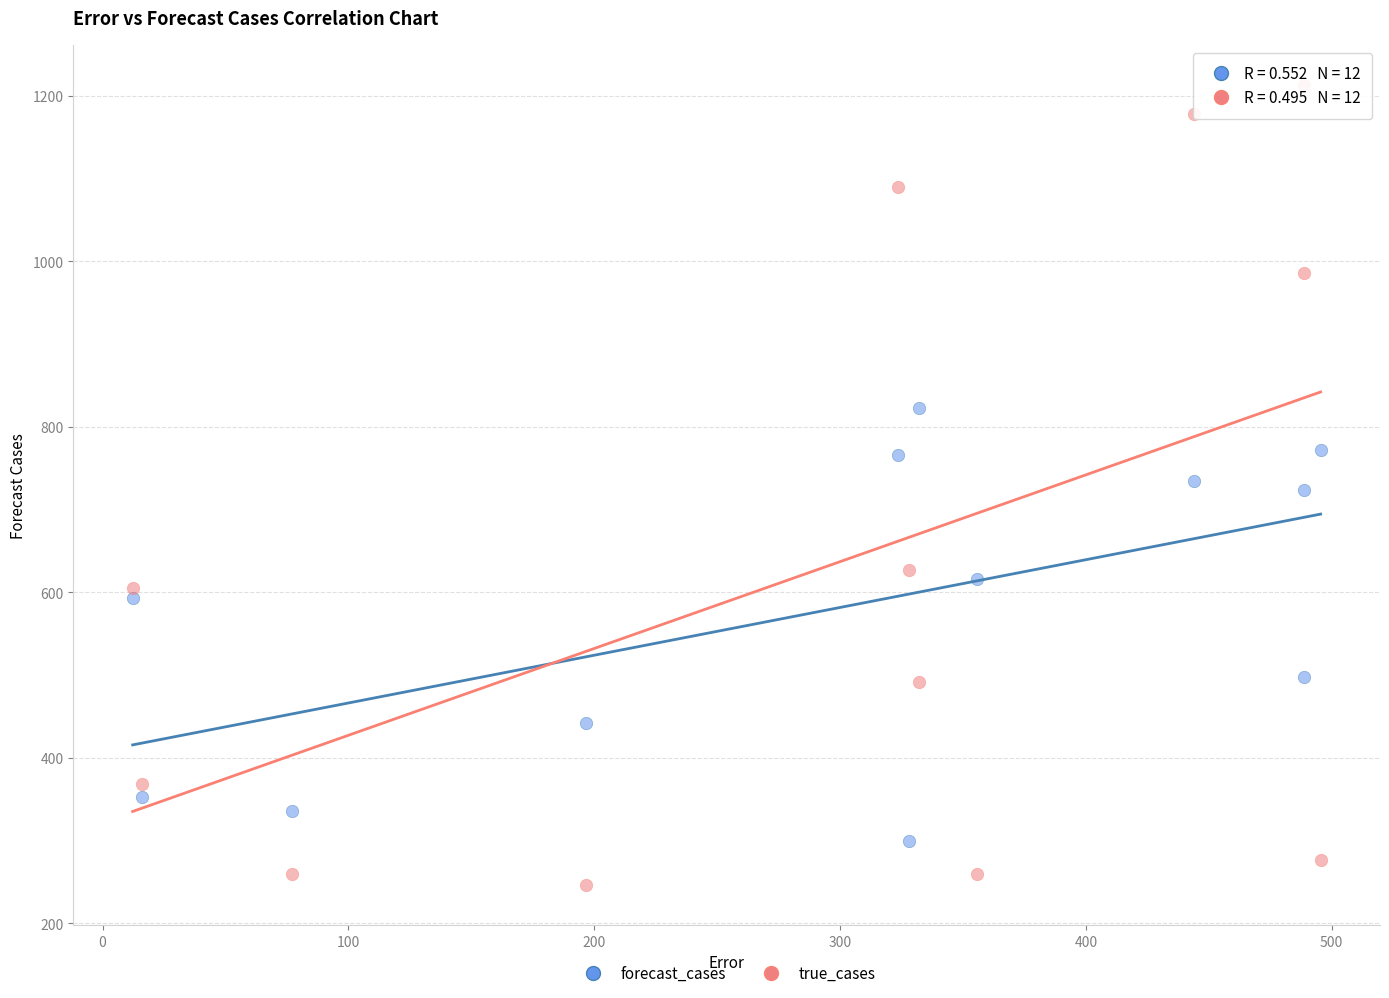

Which series reaches the maximum Y coordinate?

true_cases